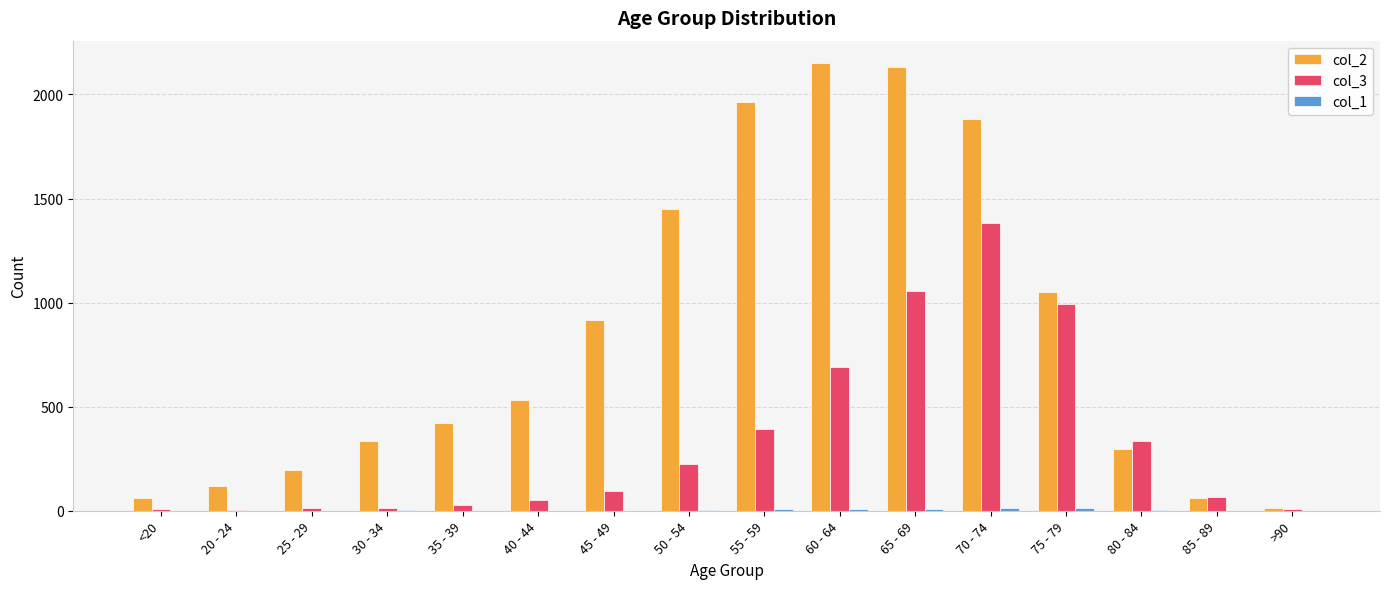

What is the maximum value shown in the chart?

2151